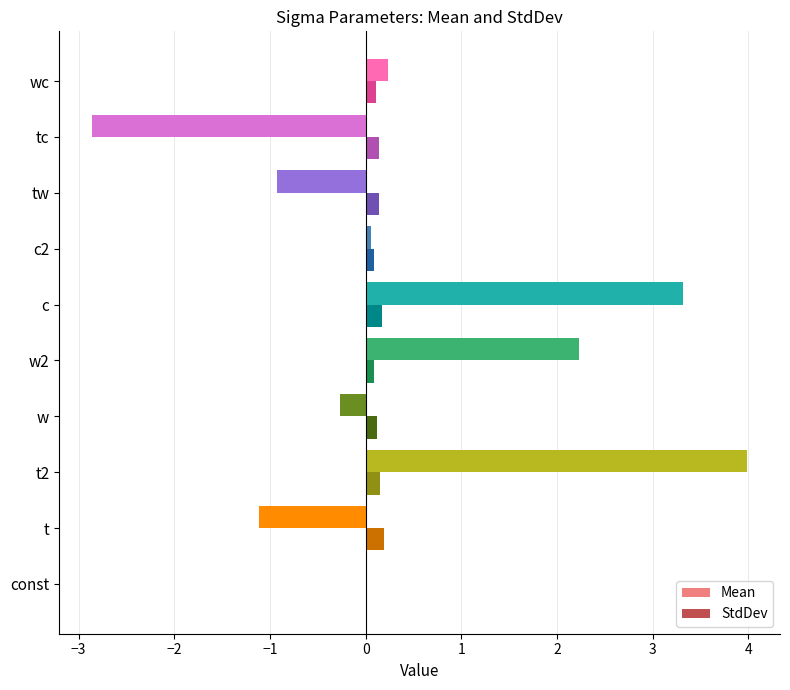

The StdDev series shows 0.0 at const. True or false?

True